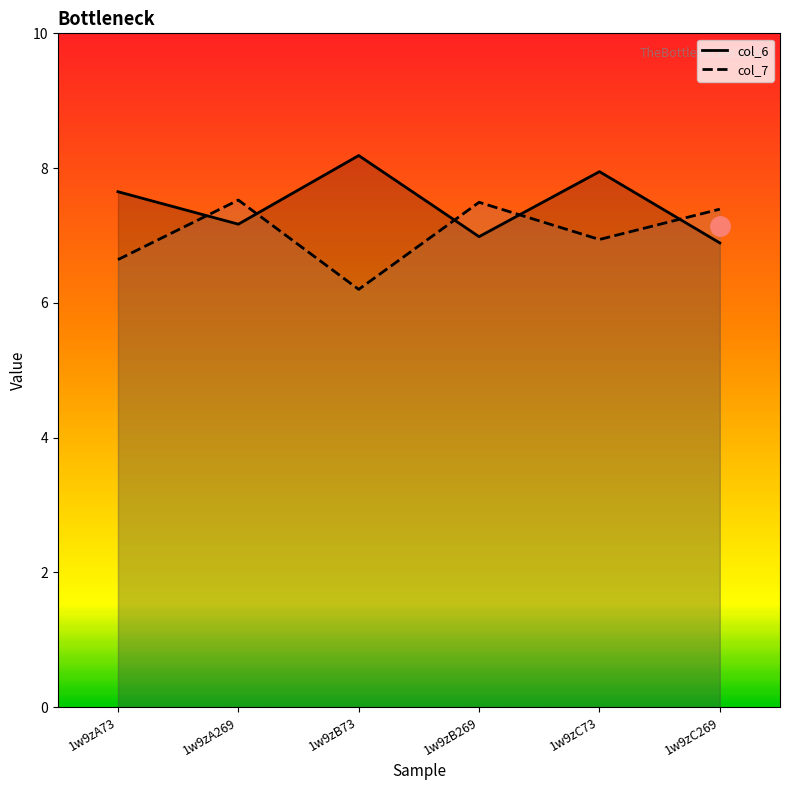

Reading right to left, list all the values displayed in this chart.

col_6: 6.9	7.9	7.0	8.2	7.2	7.6
col_7: 7.4	6.9	7.5	6.2	7.5	6.6